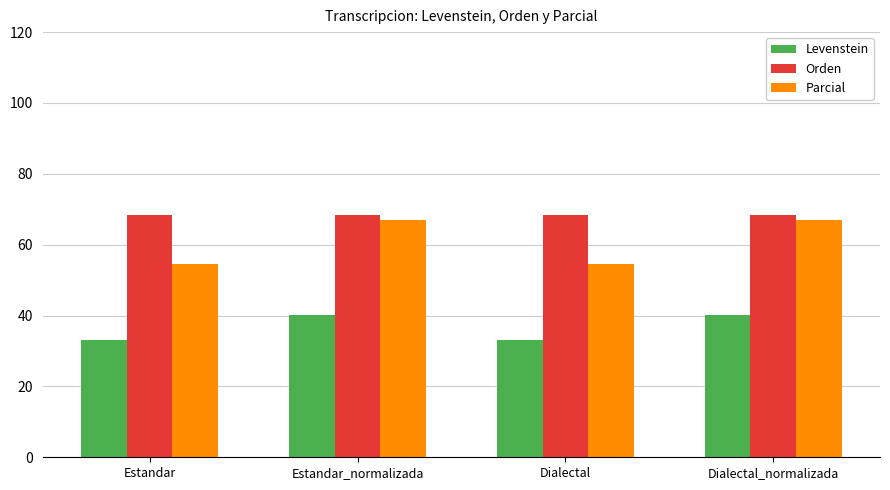

Which series has the largest range (max minus min)?

Parcial